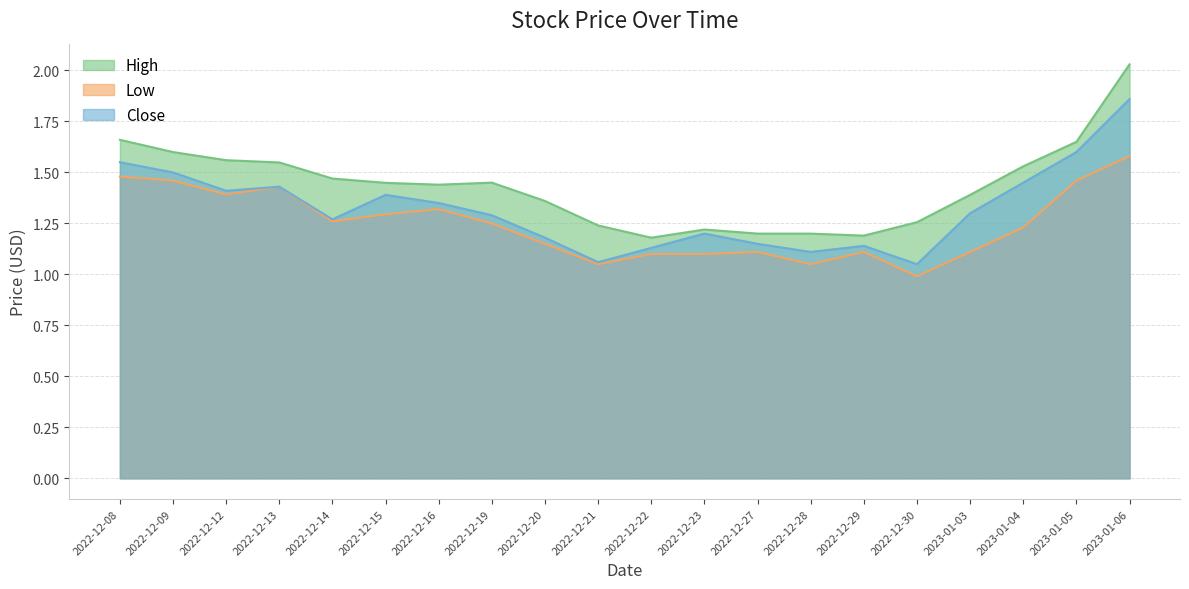

True or false: High and Low cross at least once.

False